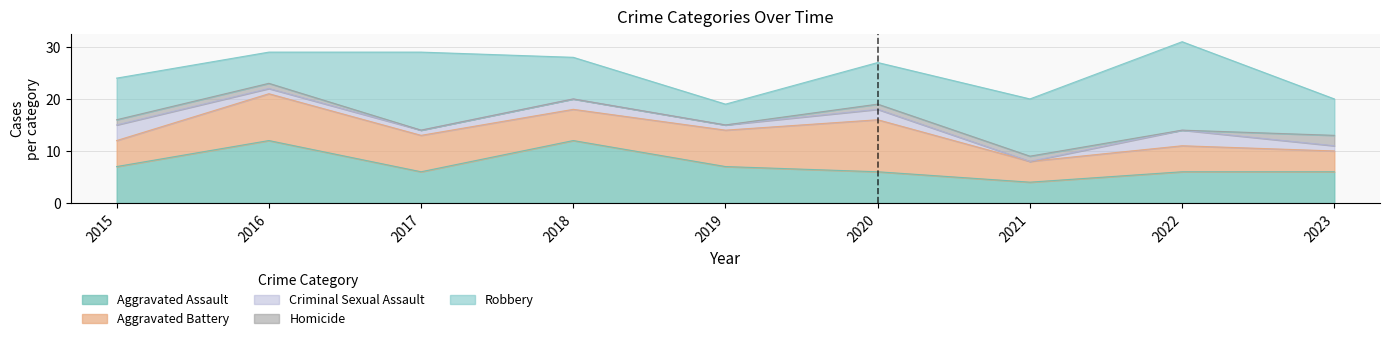

List the labels in order of Aggravated Assault value, largest first.

2016, 2018, 2015, 2019, 2017, 2020, 2022, 2023, 2021